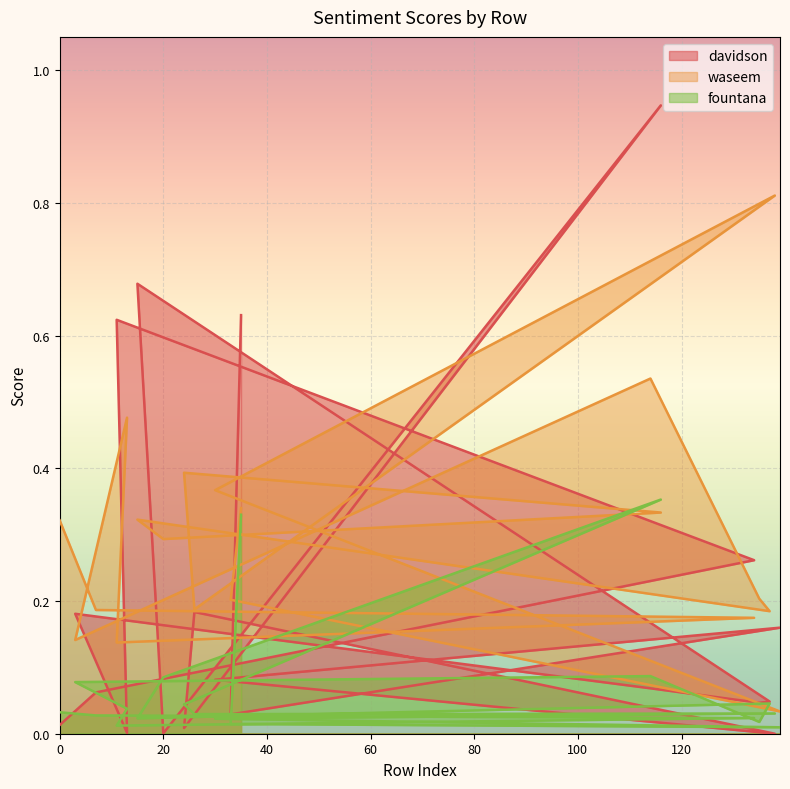

Which series has the widest spread of values?

davidson